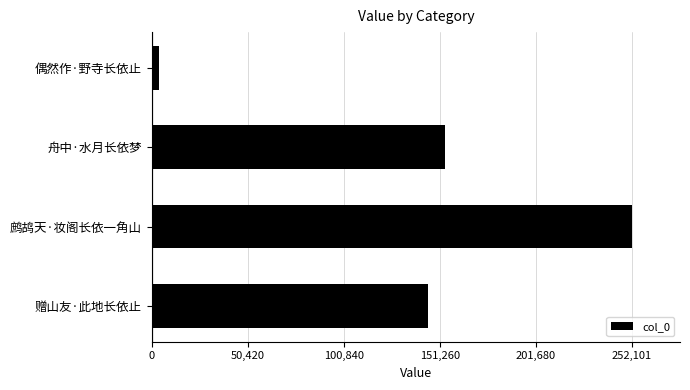

Reading top to bottom, transcribe all the data shown in this chart.

3902	153874	252101	144941